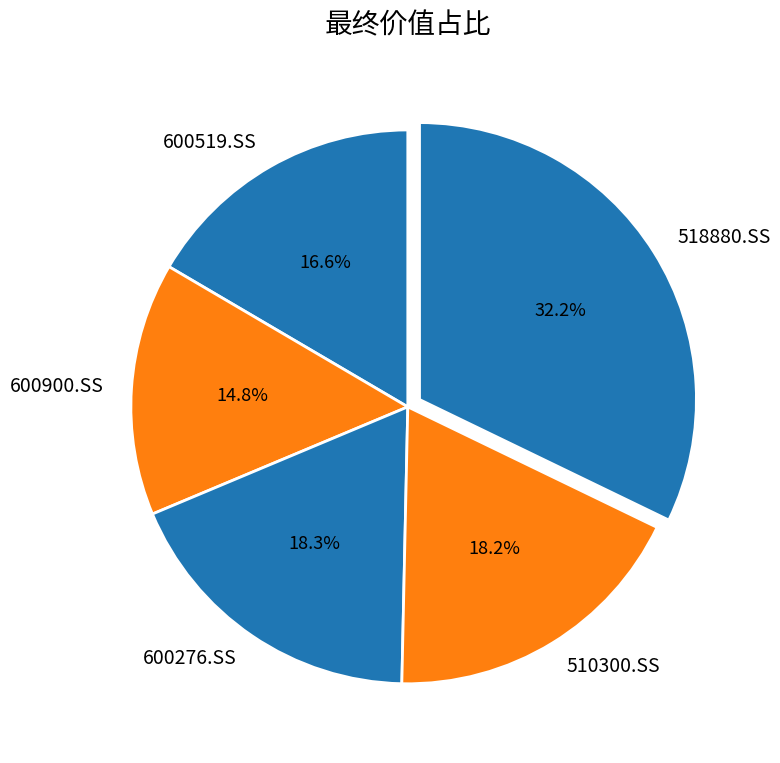

Is there a majority slice in this chart?

No